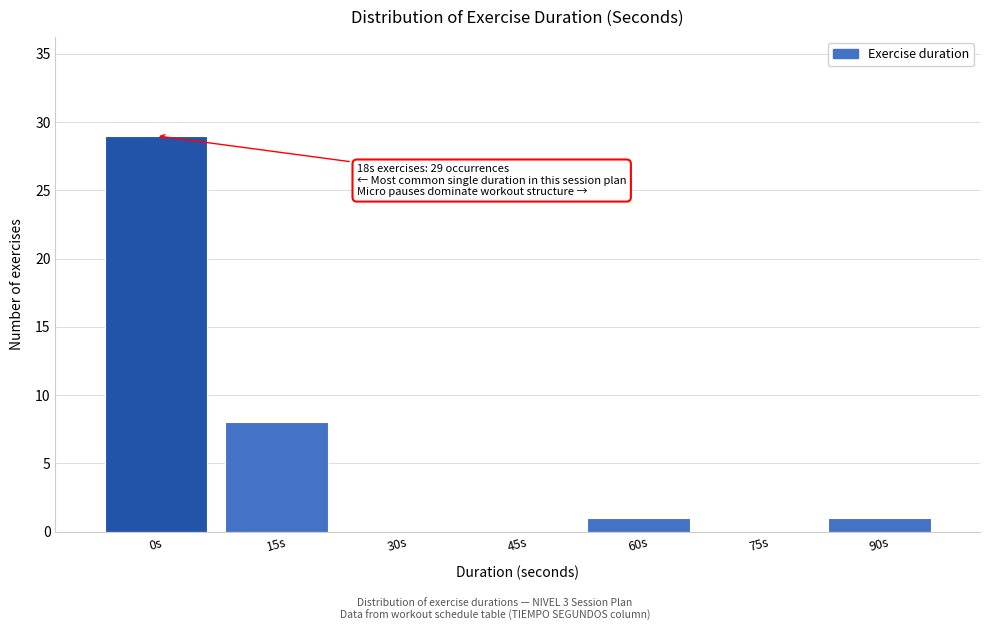

Reading right to left, extract all data points from this chart.

90s=1	75s=0	60s=1	45s=0	30s=0	15s=8	0s=29